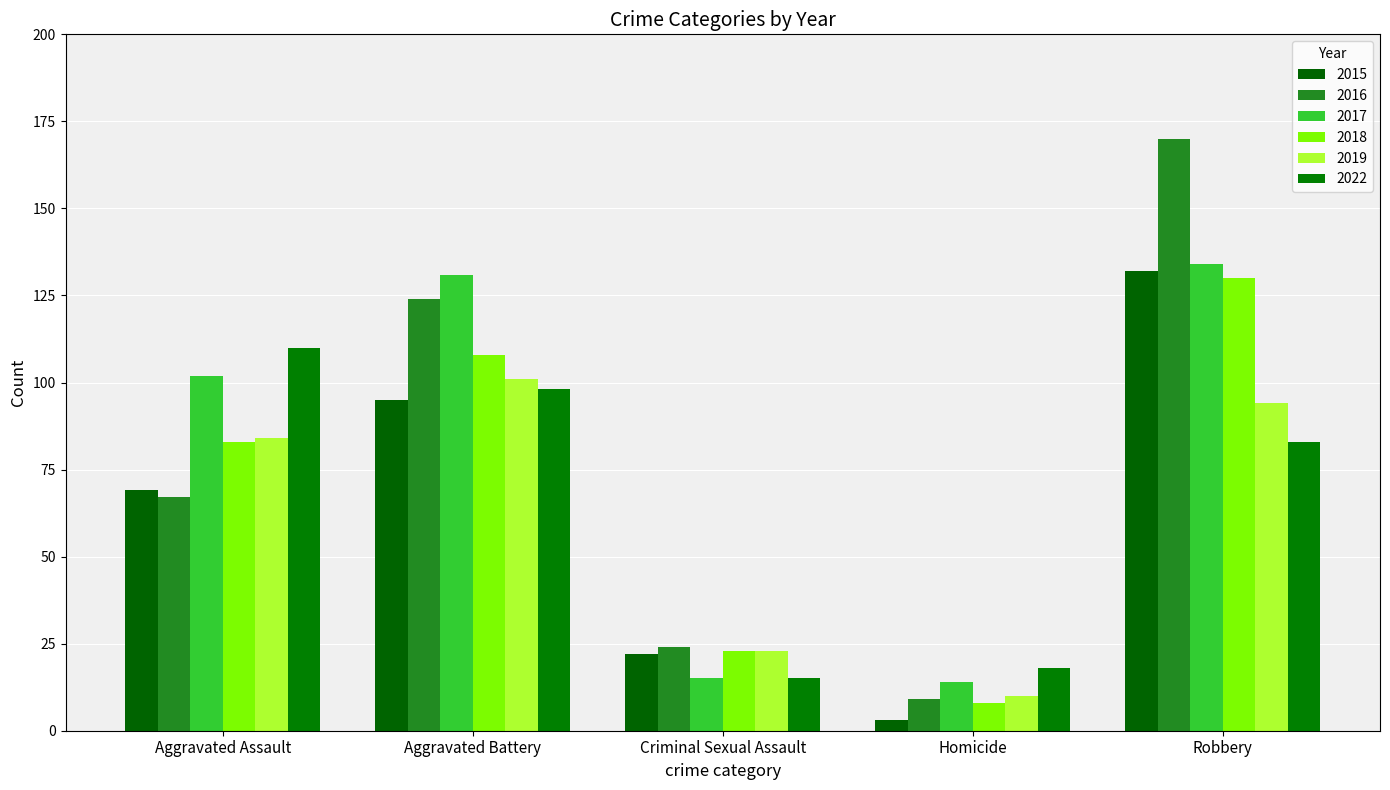

What is the difference between the 2016 values at Robbery and Aggravated Assault?

103